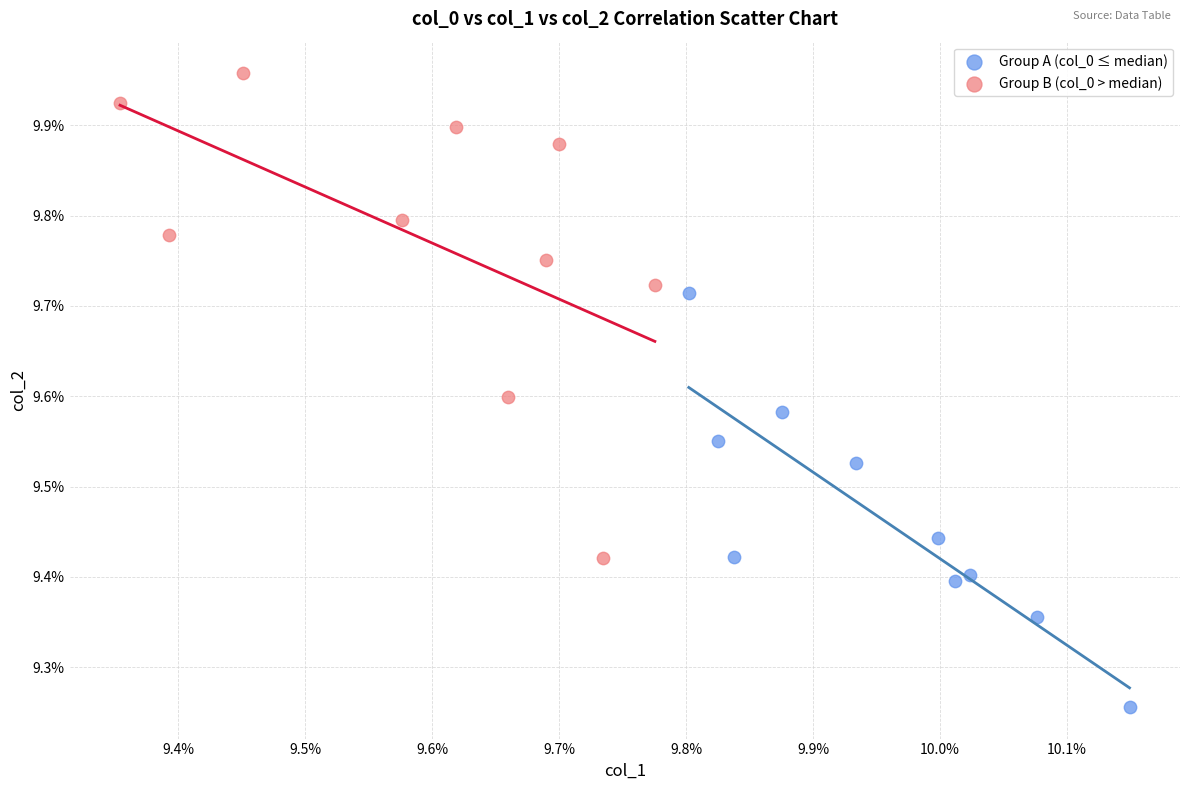

What are all the series names shown in the legend?

Group A (col_0 ≤ median), Group B (col_0 > median)